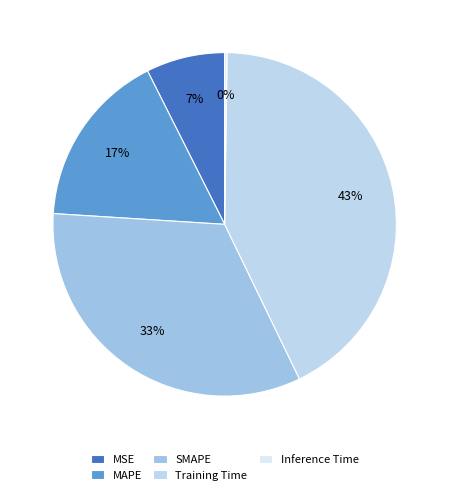

How many slices are in this pie chart?

5